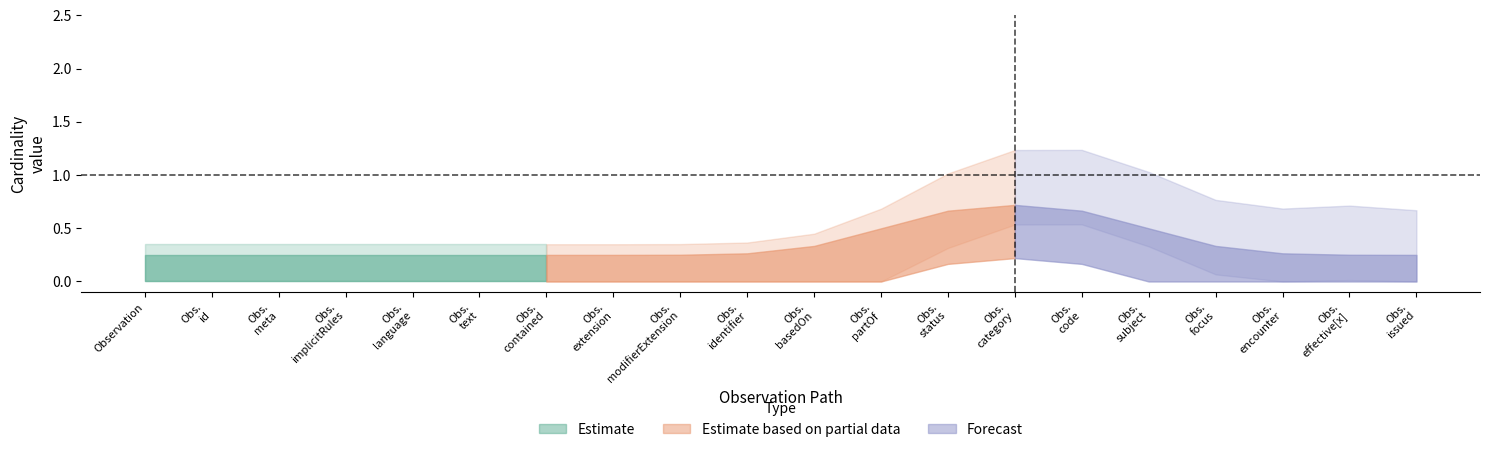

In Base Min, how many points are higher than both neighbors (excluding endpoints)?

2